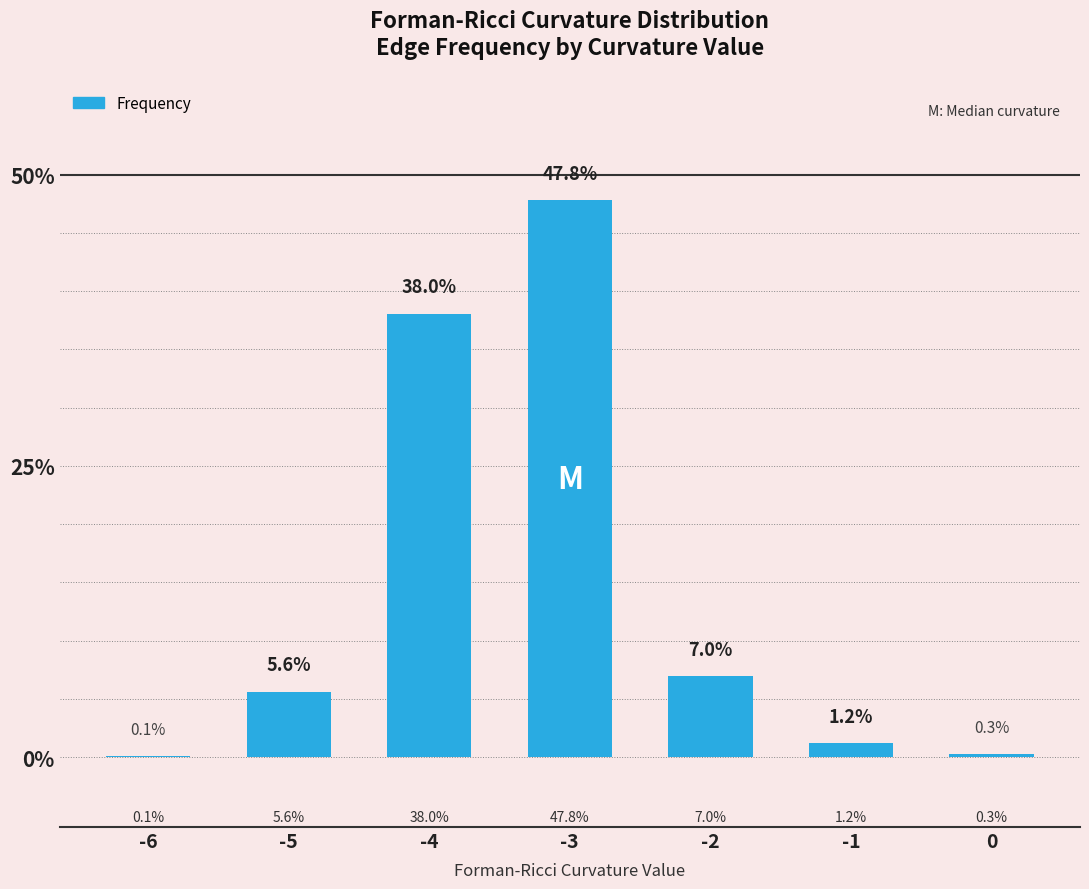

Between -2 and -5, which is larger?

-2